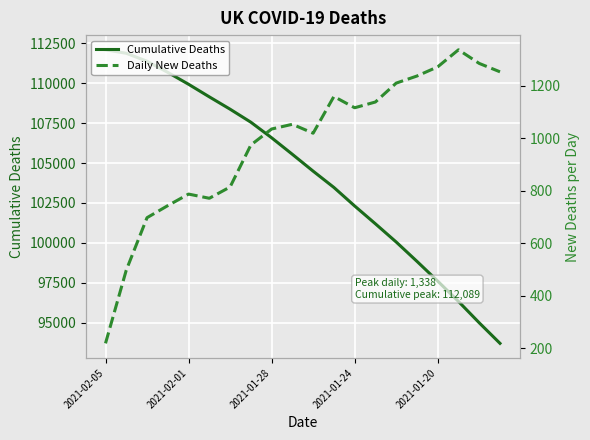

True or false: Cumulative Deaths has a value of 165144 at 6.

False